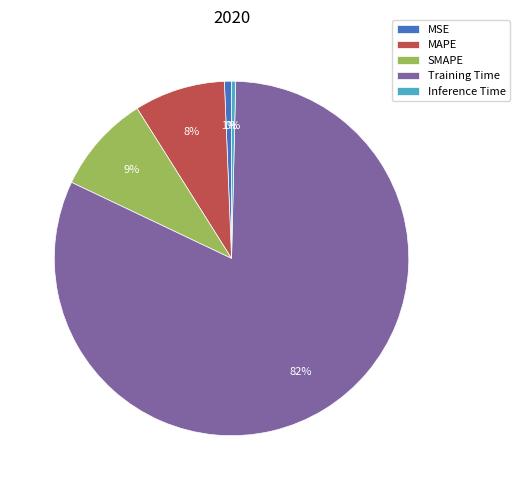

True or false: SMAPE accounts for 18% of the total.

False